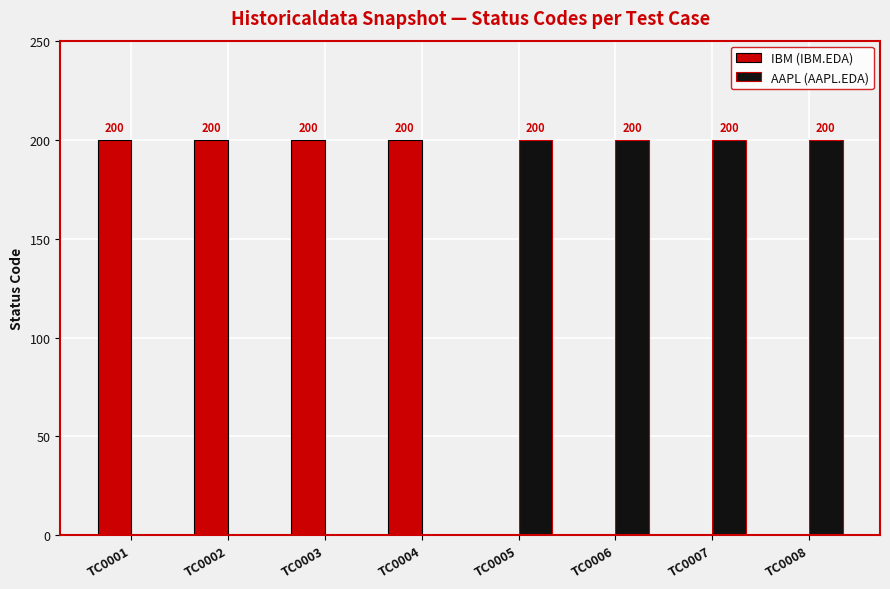

What is the total value across all series at TC0001?

200